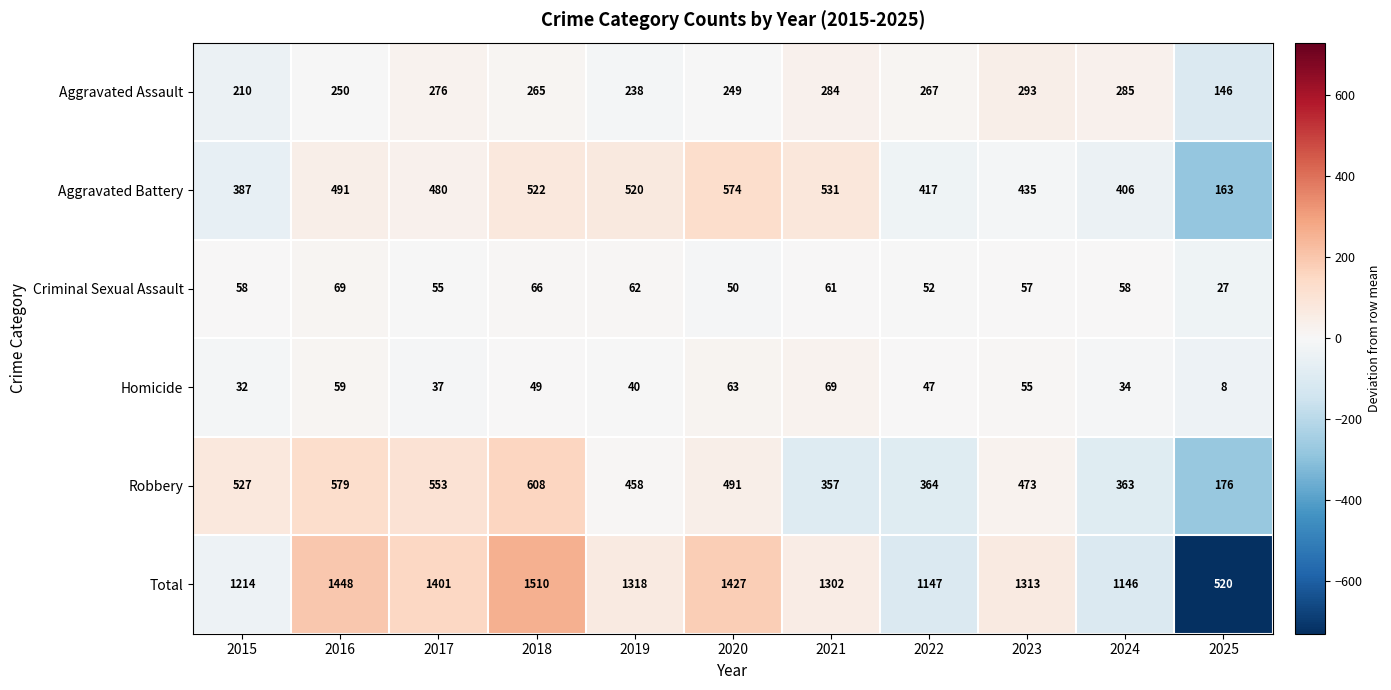

What is the difference between the second highest and minimum values in the Homicide series?

55